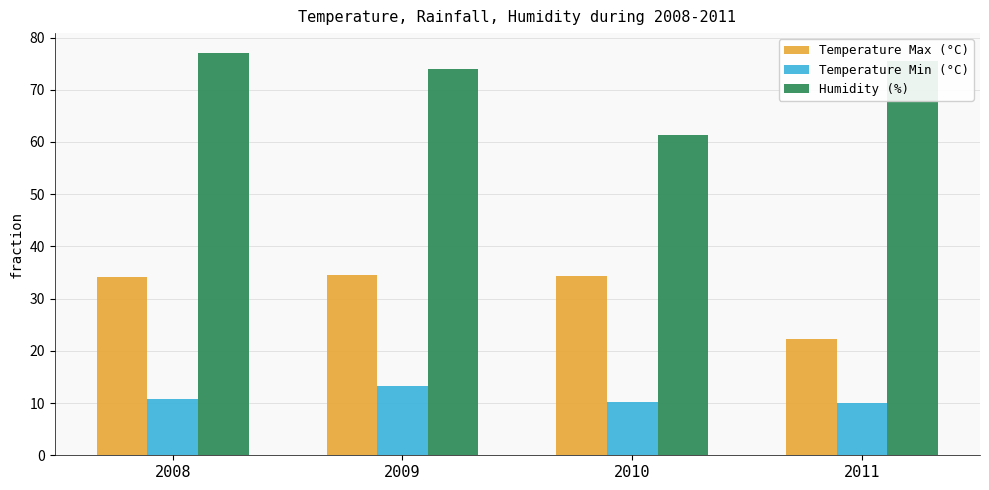

Are the bars horizontal?

No